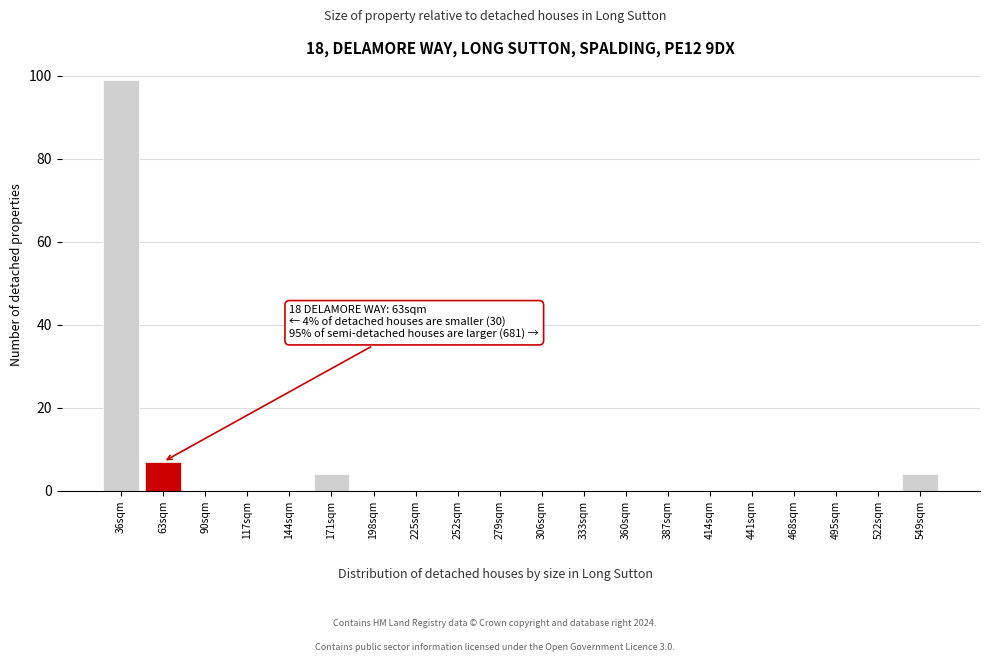

Reading left to right, extract all data points from this chart.

36sqm=99	63sqm=7	90sqm=0	117sqm=0	144sqm=0	171sqm=4	198sqm=0	225sqm=0	252sqm=0	279sqm=0	306sqm=0	333sqm=0	360sqm=0	387sqm=0	414sqm=0	441sqm=0	468sqm=0	495sqm=0	522sqm=0	549sqm=4